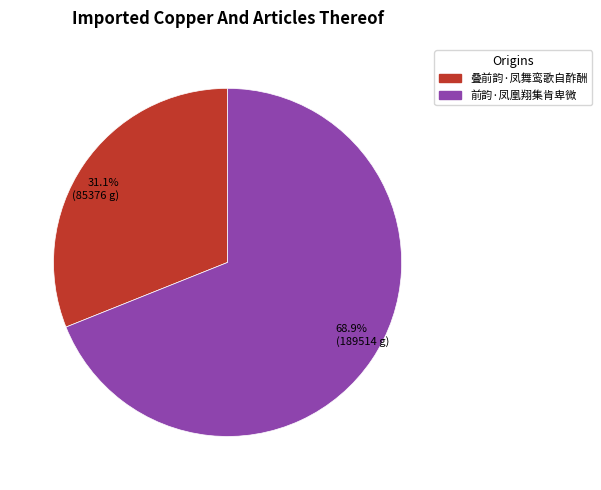

What is the total percentage of 68.9% (189514 g) and 31.1% (85376 g)?

100.0%